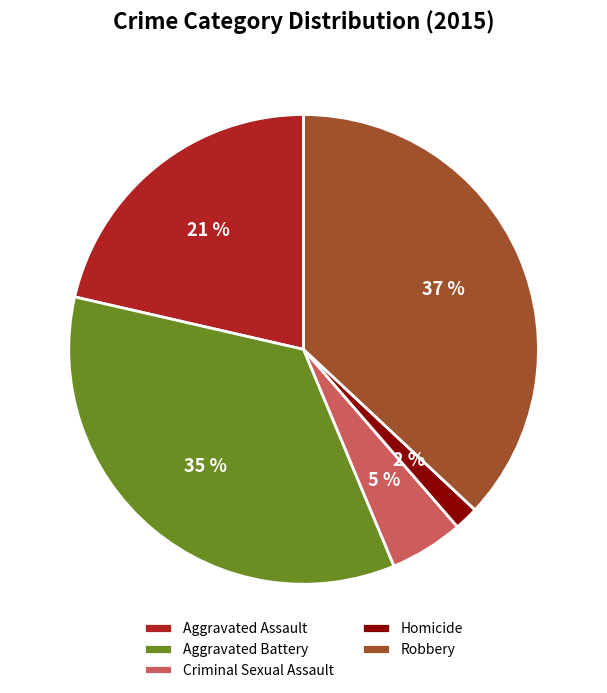

Which has a higher value, Aggravated Assault or Homicide?

Aggravated Assault